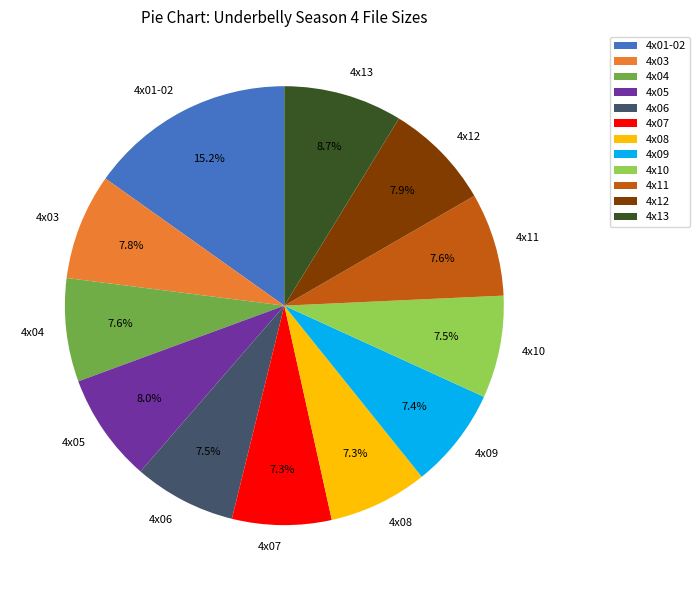

Is there a majority slice in this chart?

No